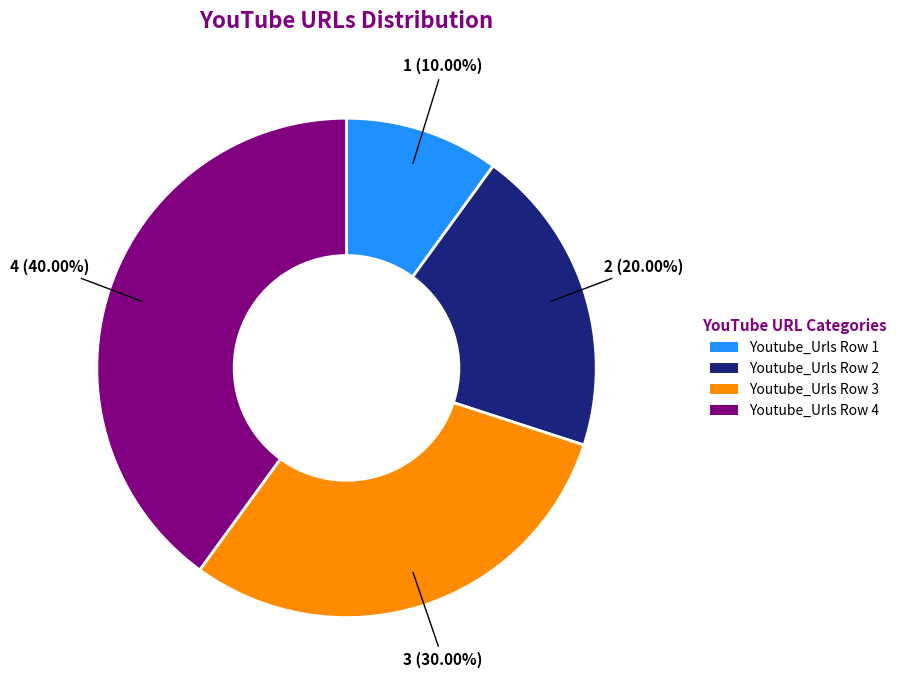

Does Youtube_Urls Row 2 account for over 50% of the chart?

No